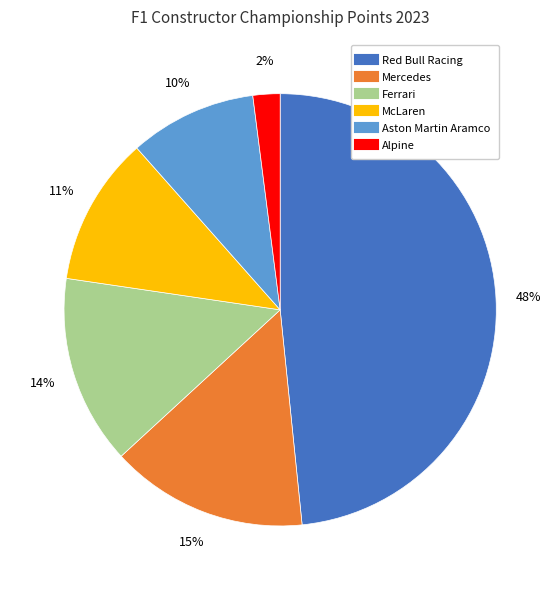

Between McLaren and Mercedes, which is larger?

Mercedes